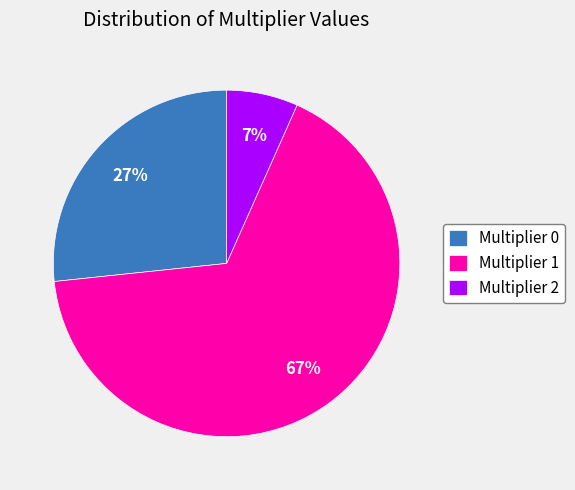

What percentage is the Multiplier 2 slice, to the nearest percent?

7%